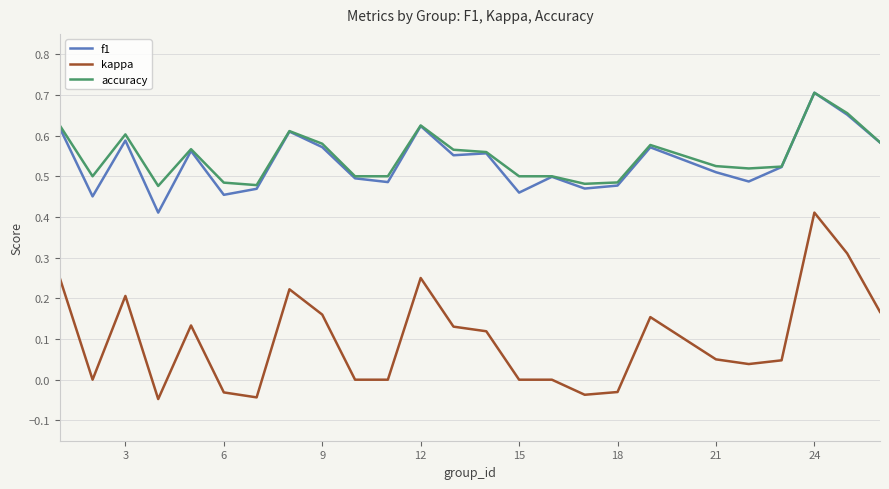

Which series has the largest range (max minus min)?

kappa